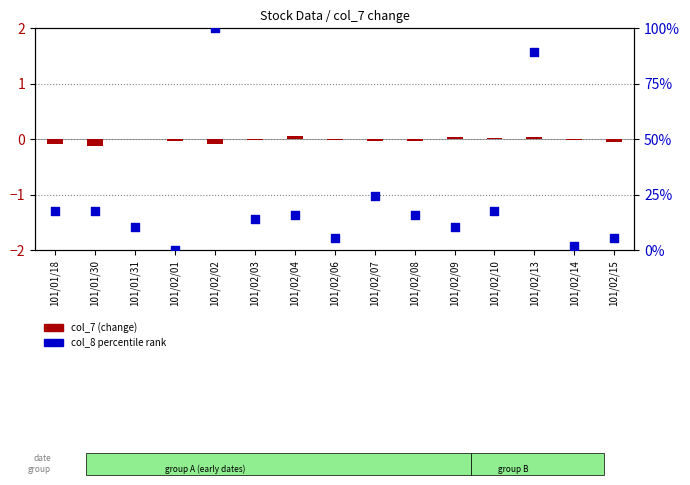

At which category is the sum across all series the highest?

101/02/02